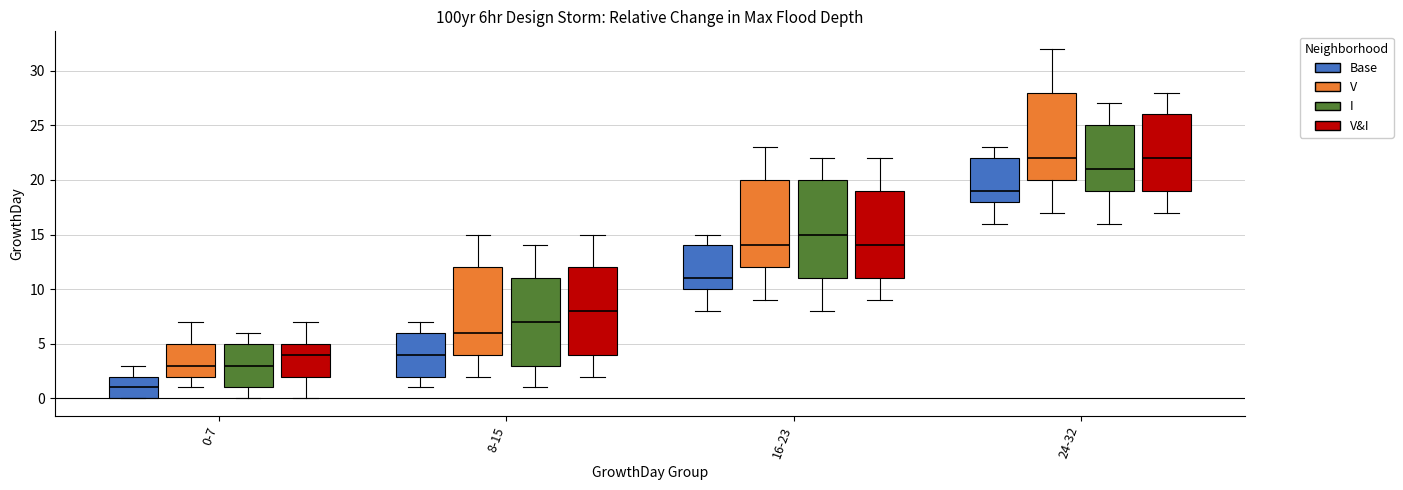

Reading left to right, read every box against the y-axis: the position of its median line, the range the box covers, and the ends of its whiskers. The values are not printed on the chart, so give them approximately, as read against the axis.

0-7 (Base): median 1, box 0 to 2, whiskers 0 to 3
0-7 (V): median 3, box 2 to 5, whiskers 1 to 7
0-7 (I): median 3, box 1 to 5, whiskers 0 to 6
0-7 (V&I): median 4, box 2 to 5, whiskers 0 to 7
8-15 (Base): median 4, box 2 to 6, whiskers 1 to 7
8-15 (V): median 6, box 4 to 12, whiskers 2 to 15
8-15 (I): median 7, box 3 to 11, whiskers 1 to 14
8-15 (V&I): median 8, box 4 to 12, whiskers 2 to 15
16-23 (Base): median 11, box 10 to 14, whiskers 8 to 15
16-23 (V): median 14, box 12 to 20, whiskers 9 to 23
16-23 (I): median 15, box 11 to 20, whiskers 8 to 22
16-23 (V&I): median 14, box 11 to 19, whiskers 9 to 22
24-32 (Base): median 19, box 18 to 22, whiskers 16 to 23
24-32 (V): median 22, box 20 to 28, whiskers 17 to 32
24-32 (I): median 21, box 19 to 25, whiskers 16 to 27
24-32 (V&I): median 22, box 19 to 26, whiskers 17 to 28